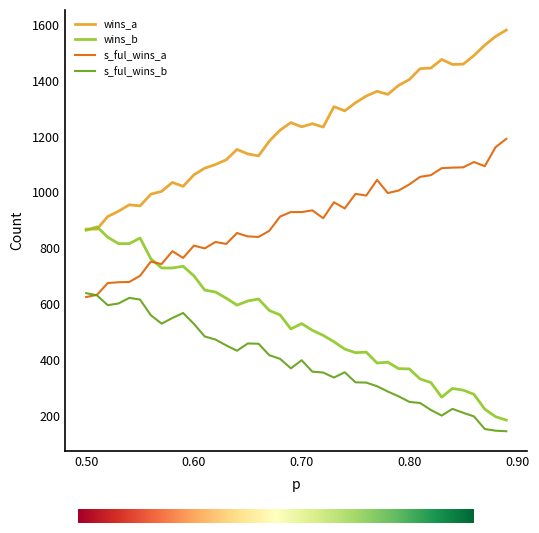

Which series ends up on top after the final intersection of s_ful_wins_a and s_ful_wins_b?

s_ful_wins_a